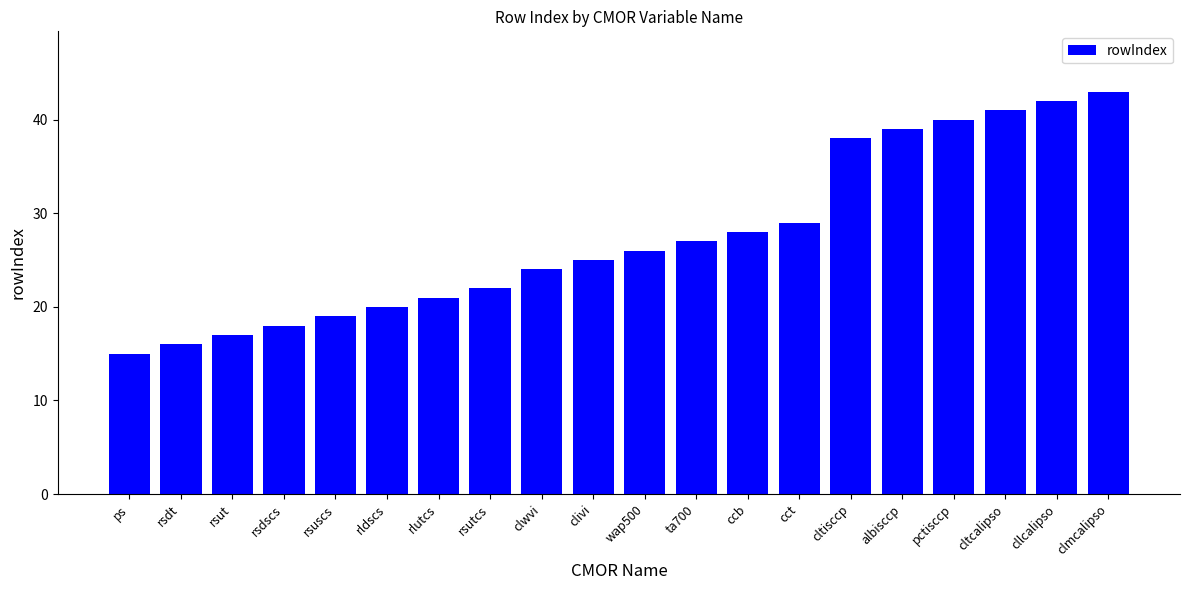

Read the value at cllcalipso, to the nearest 10.

40